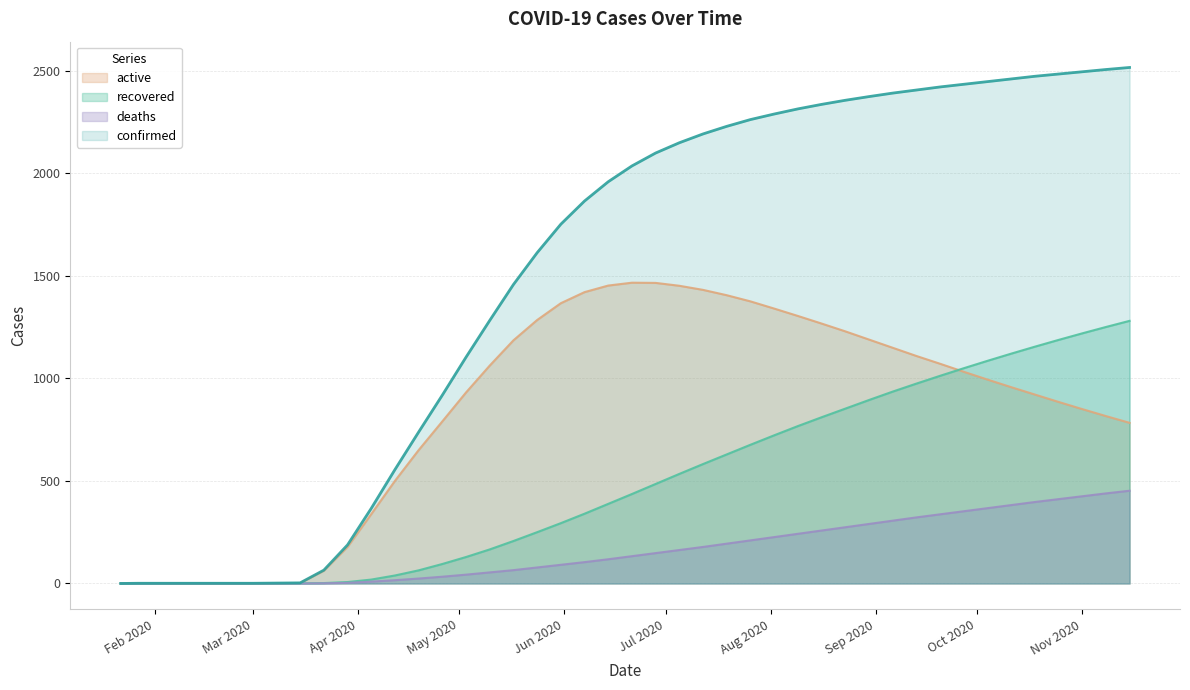

Where is confirmed nearest to the value 1257?

2020-05-10